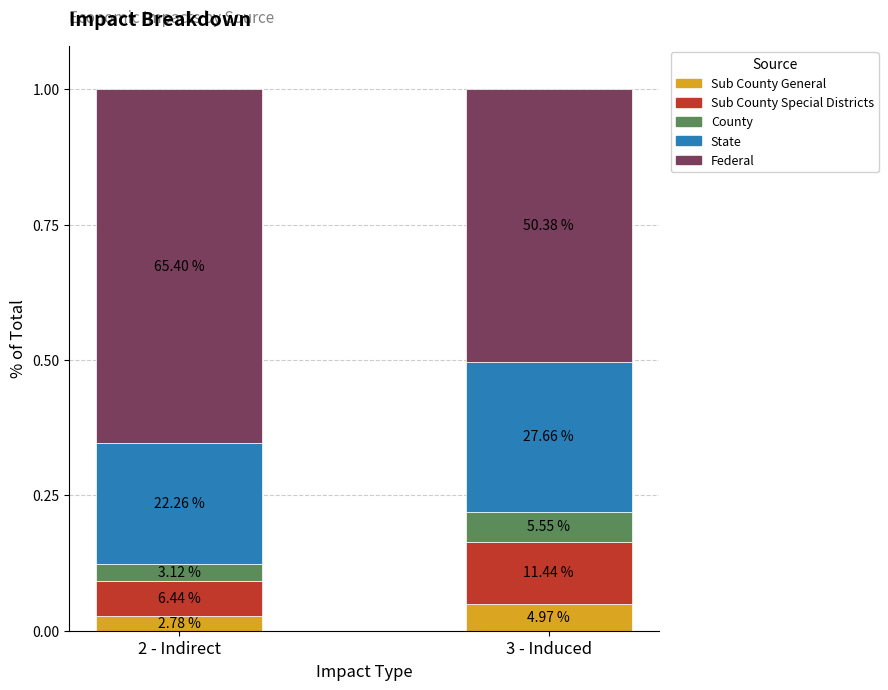

What is the label of the 2nd bar from the right?

2 - Indirect